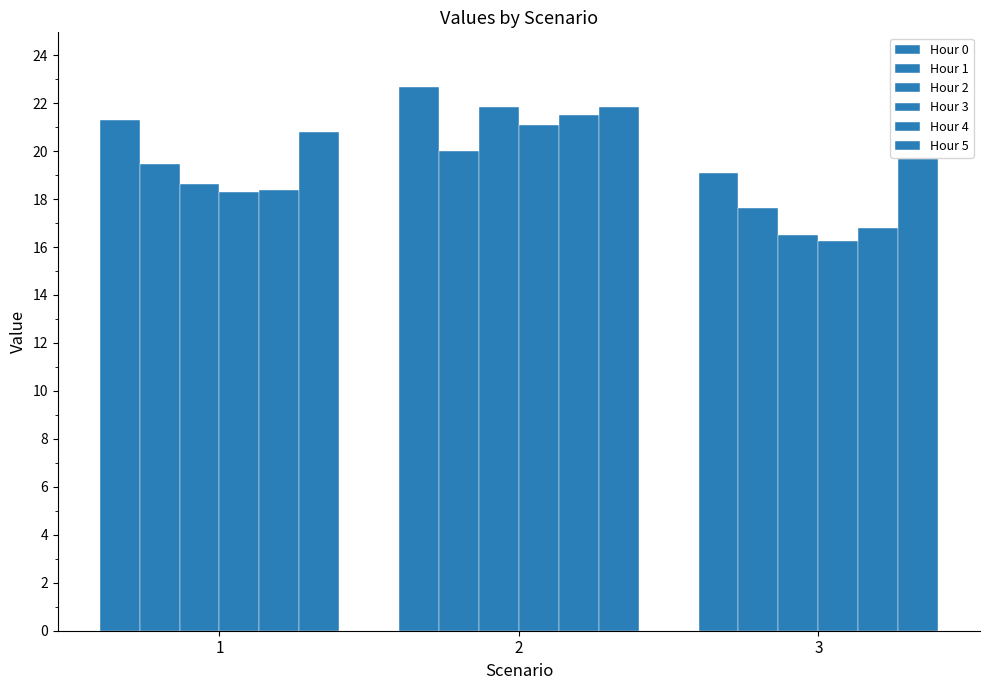

What is the difference between the maximum and minimum values in the Hour 4 series?

4.7